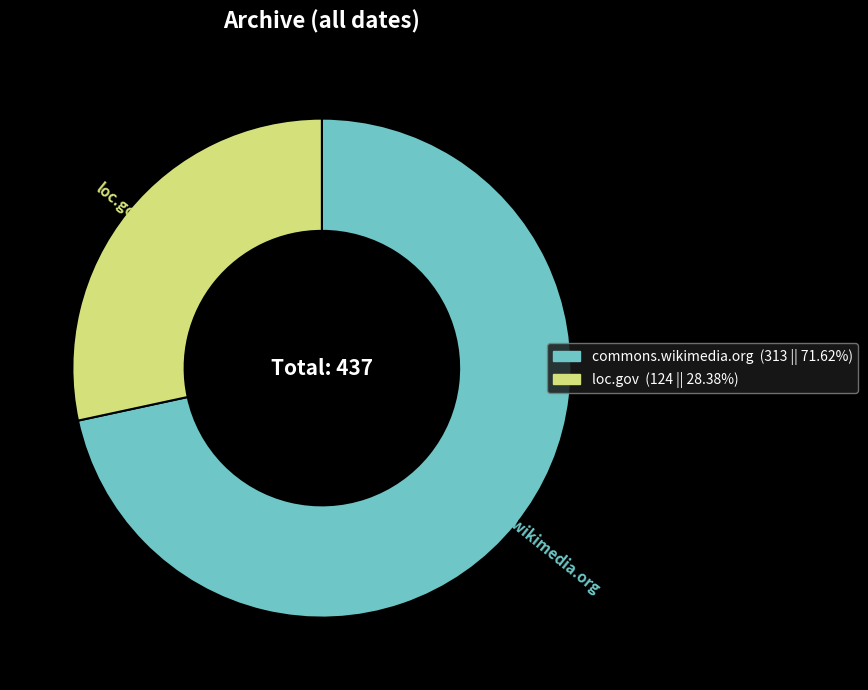

Do commons.wikimedia.org and loc.gov together represent more than half of the pie?

Yes